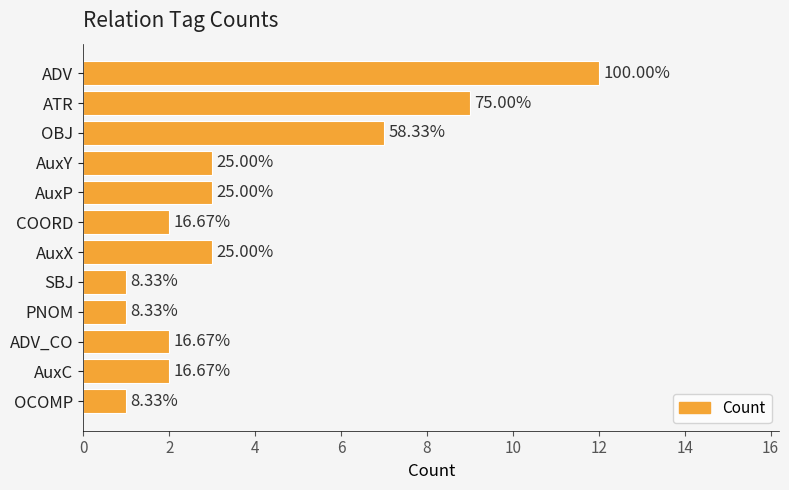

Are the bars horizontal?

Yes